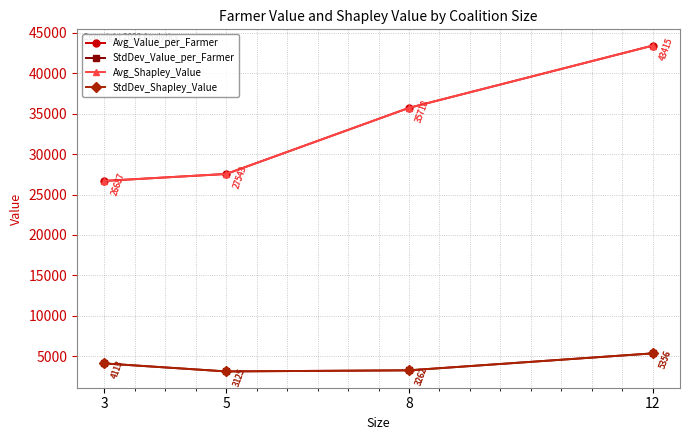

Reading right to left, what are all the values shown in this chart?

Avg_Value_per_Farmer: 12=43415.0	8=35717.5	5=27543.4	3=26687.0
StdDev_Value_per_Farmer: 12=5356.2	8=3262.3	5=3124.5	3=4112.9
Avg_Shapley_Value: 12=43415.0	8=35717.5	5=27543.4	3=26687.0
StdDev_Shapley_Value: 12=5356.2	8=3262.3	5=3124.5	3=4112.9